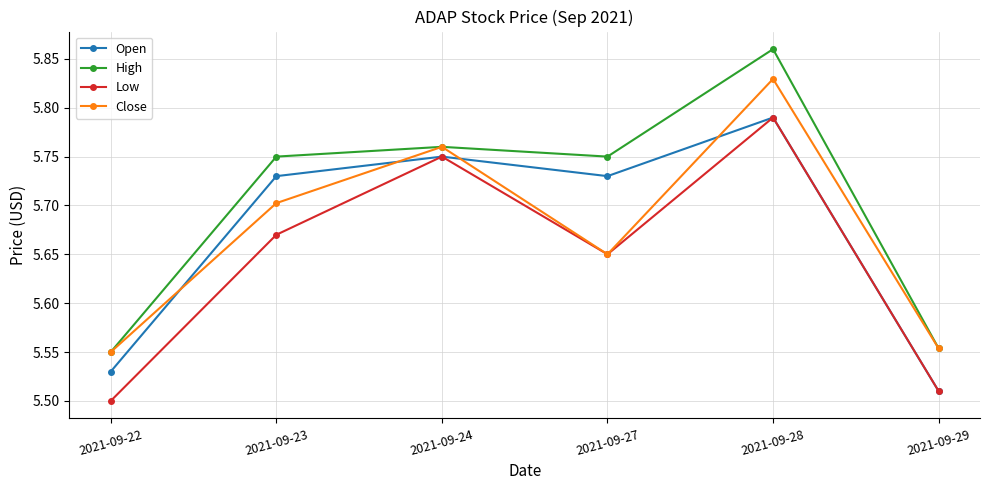

Which label corresponds to the smallest value in the chart?

2021-09-22